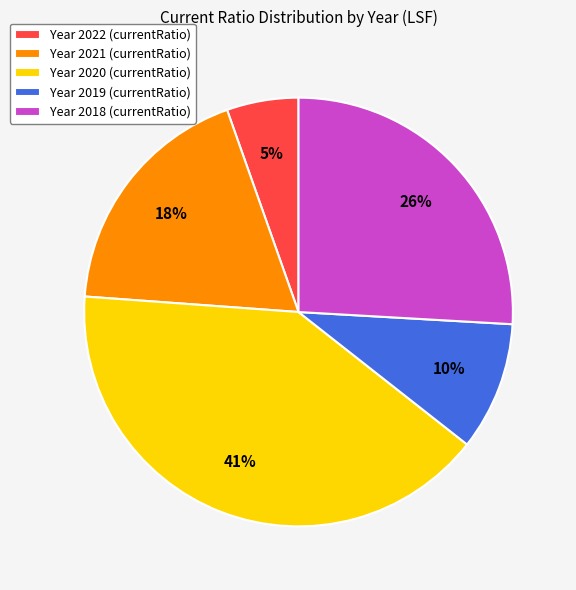

Is there a majority slice in this chart?

No